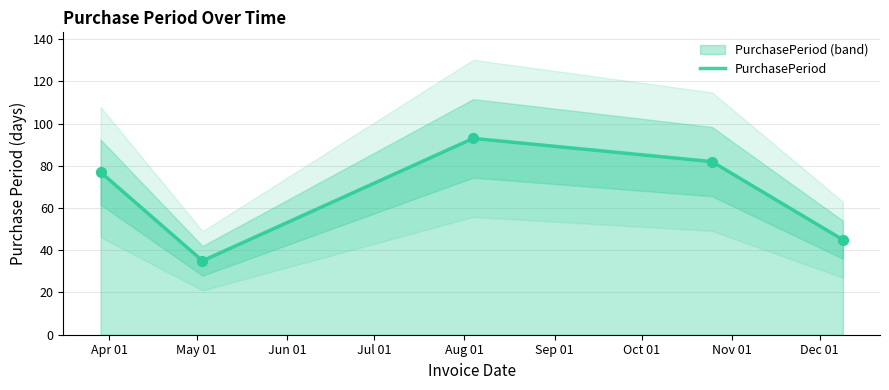

What is the maximum value for PurchasePeriod?

93